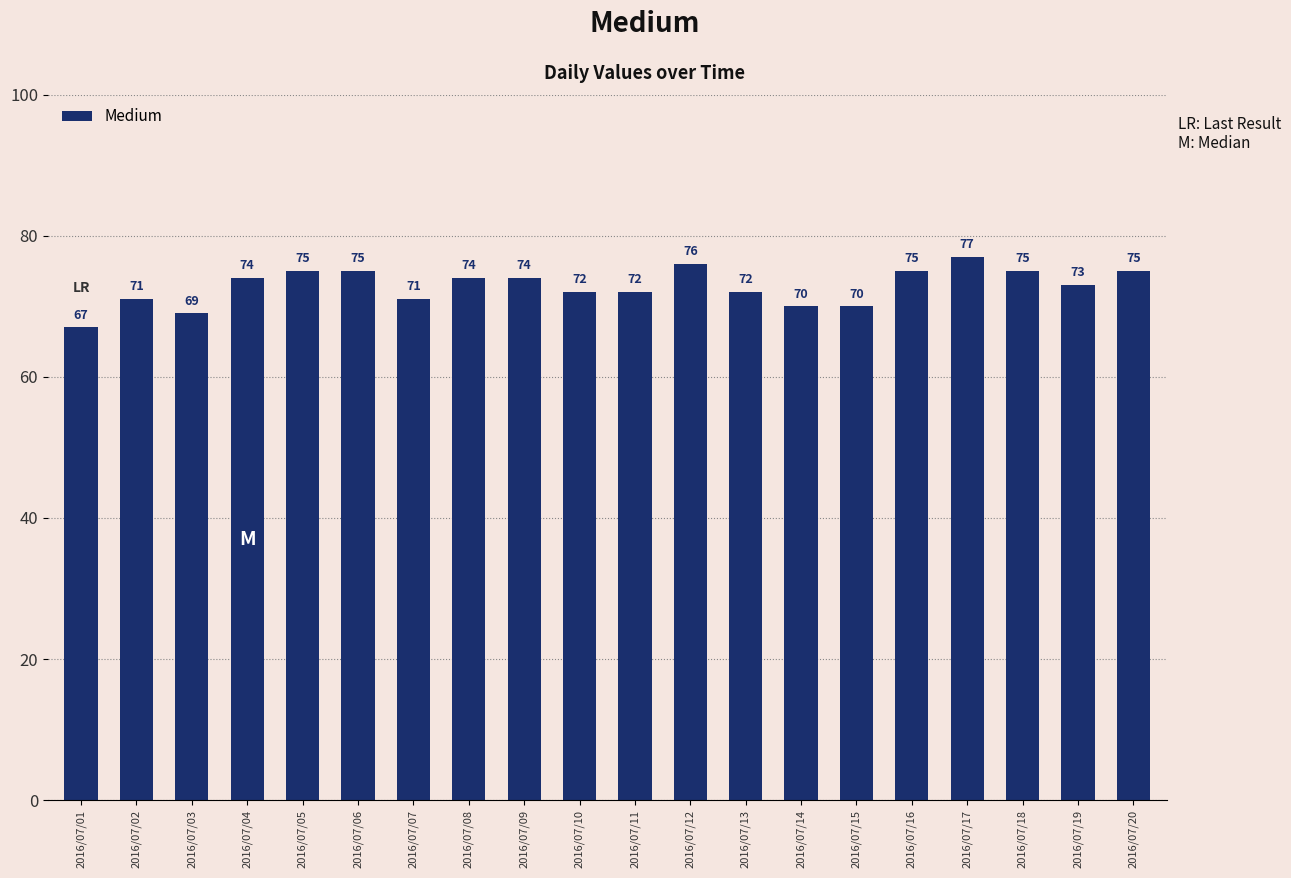

What is the value of the 14th bar from the left?

70